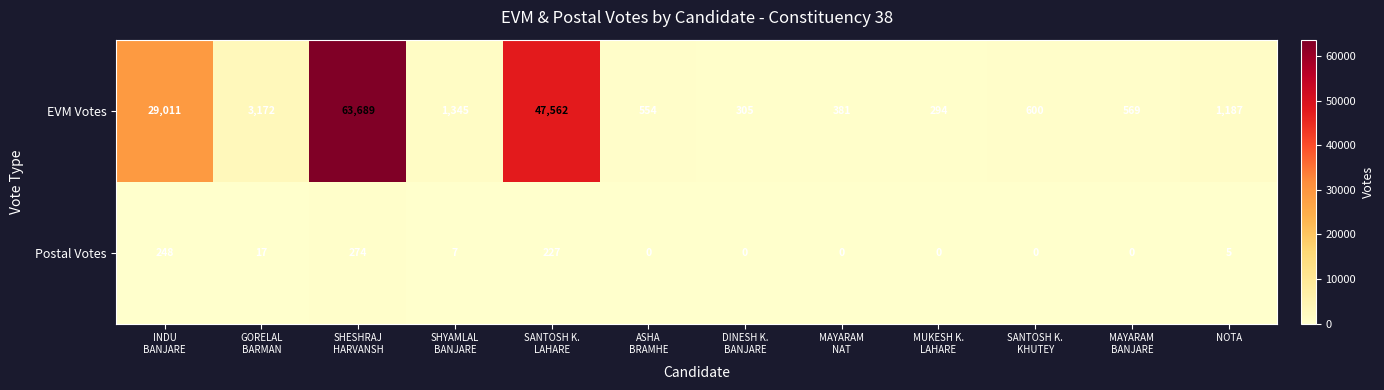

At which category is the sum across all series the highest?

SHESHRAJ
HARVANSH